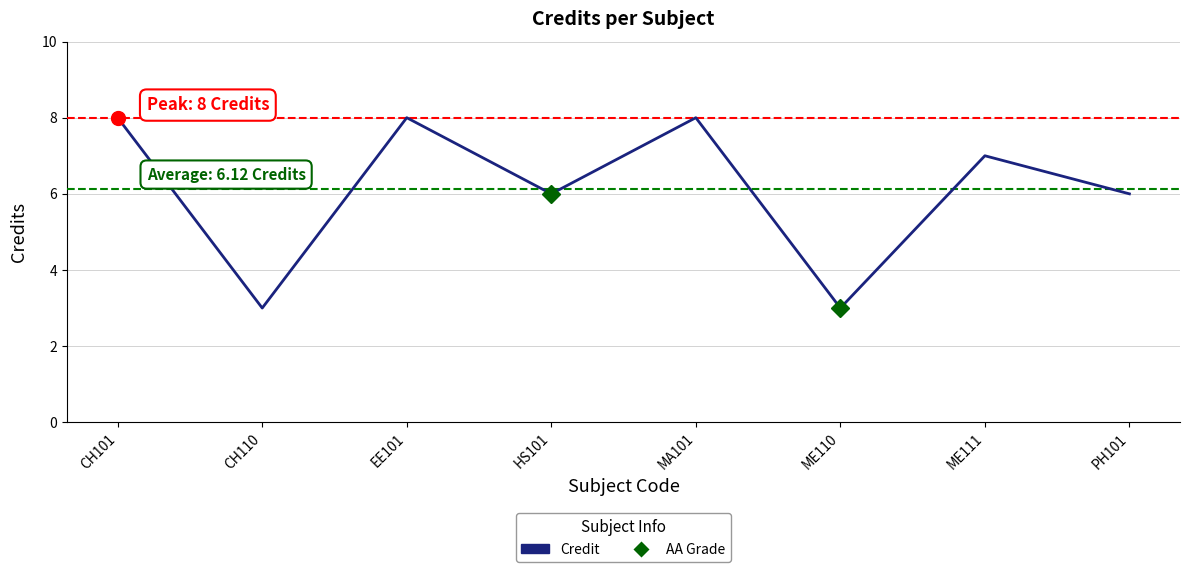

What is the greatest value displayed?

8